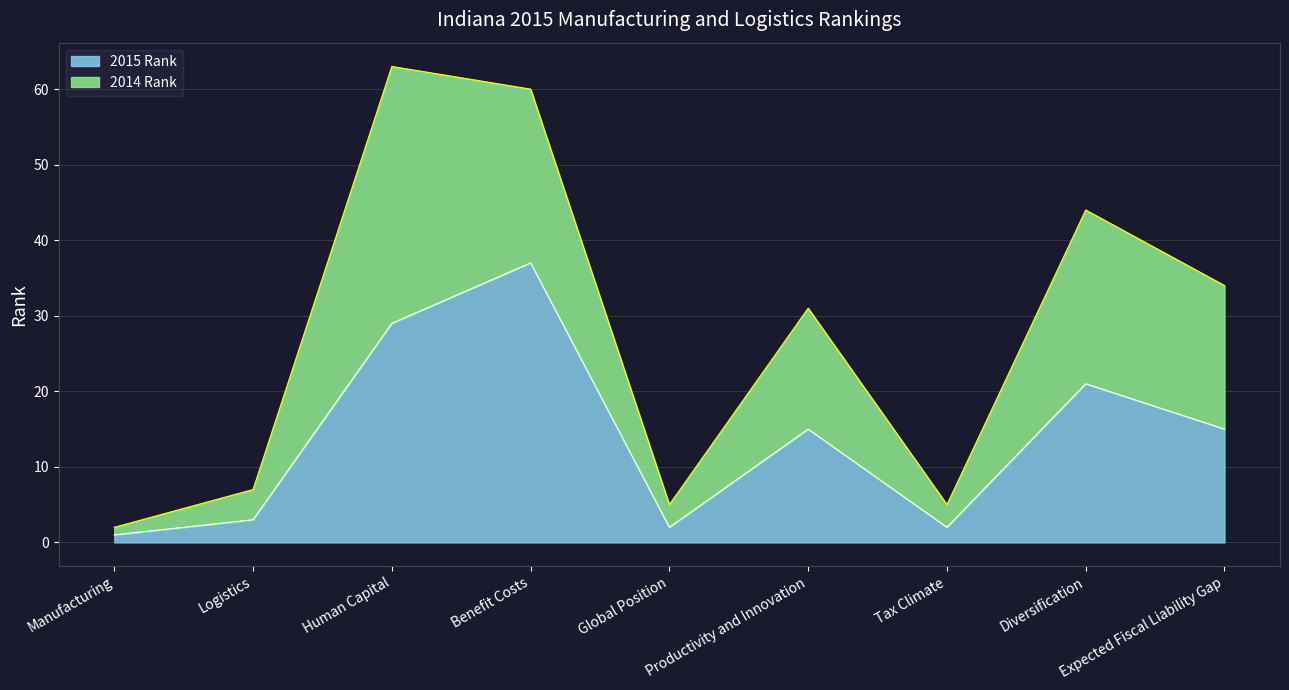

List the labels in order of value, smallest first.

Manufacturing, Global Position, Tax Climate, Logistics, Productivity and Innovation, Expected Fiscal Liability Gap, Diversification, Human Capital, Benefit Costs